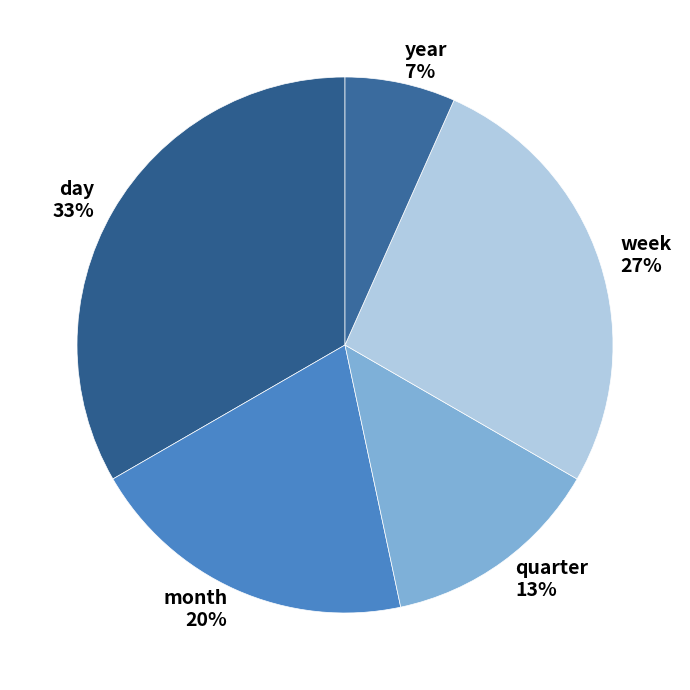

Is it true that year is 1% of the pie?

False